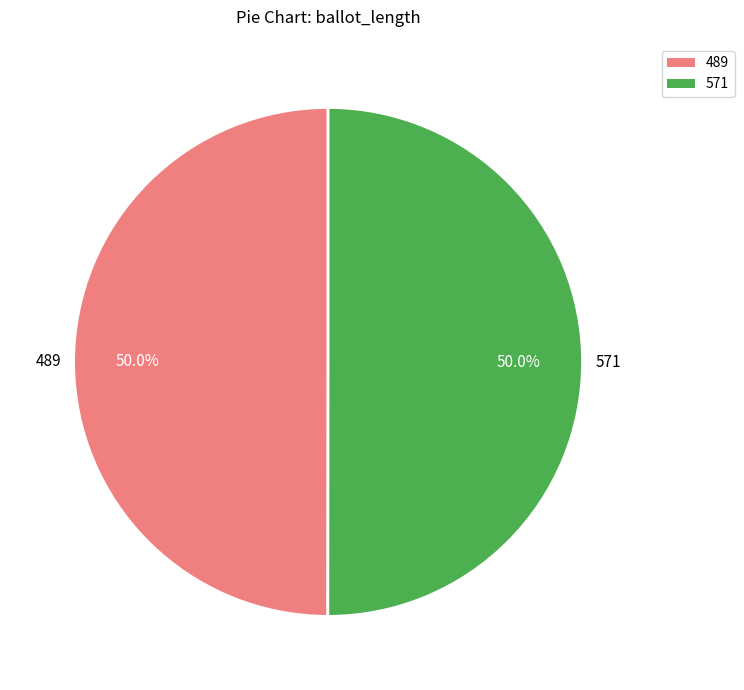

Do 571 and 489 together represent more than half of the pie?

Yes